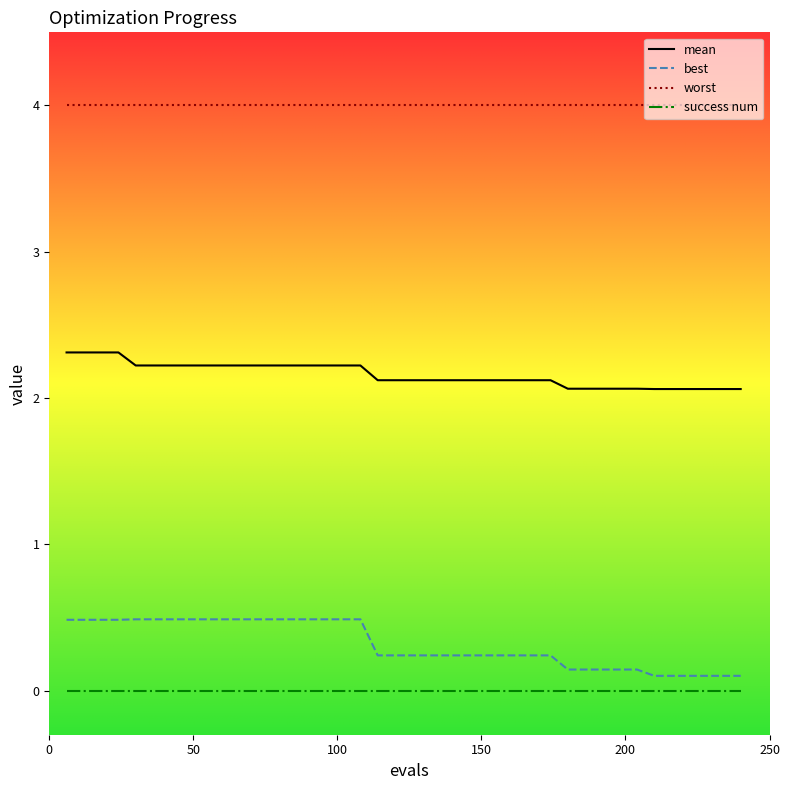

Which series has the widest spread of values?

best